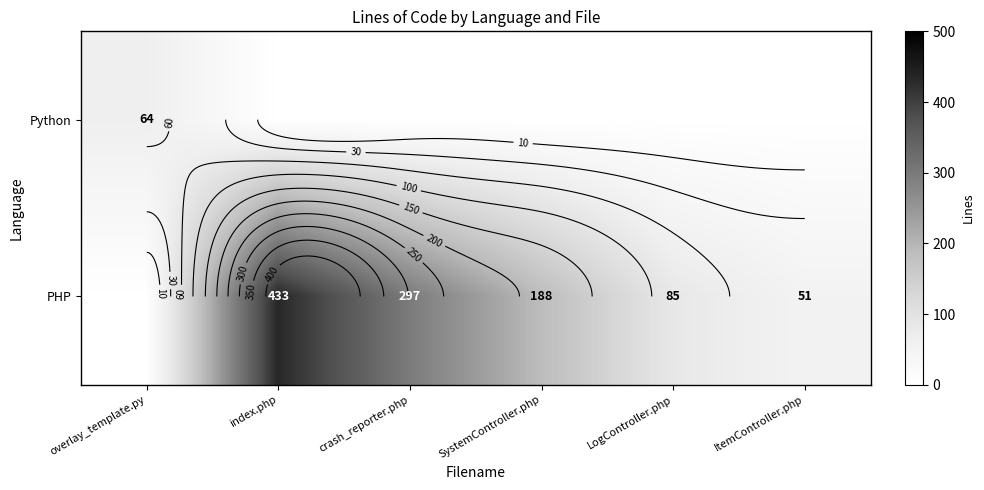

The PHP series shows 36 at ItemController.php. True or false?

False